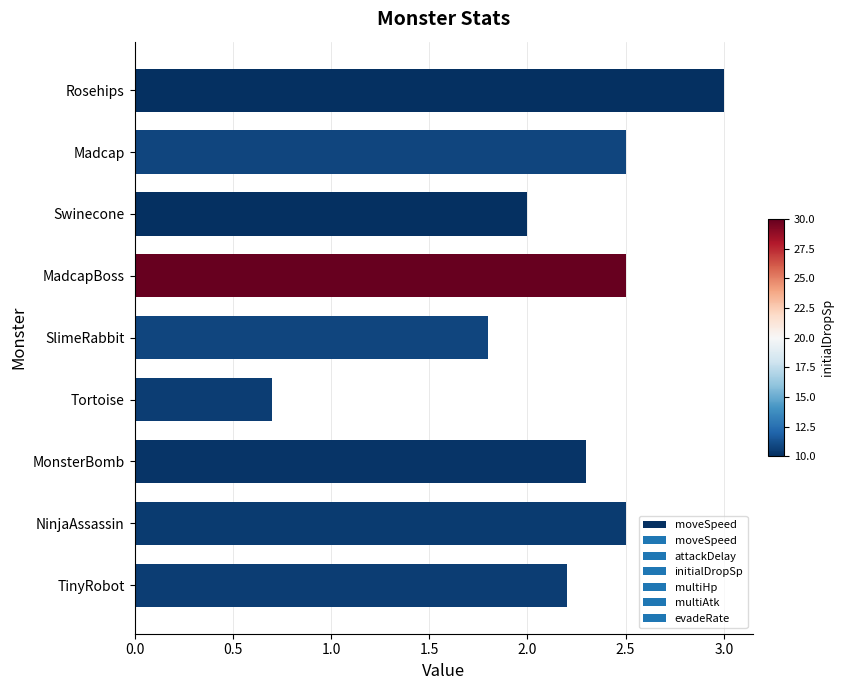

What is the smallest value displayed?

0.7